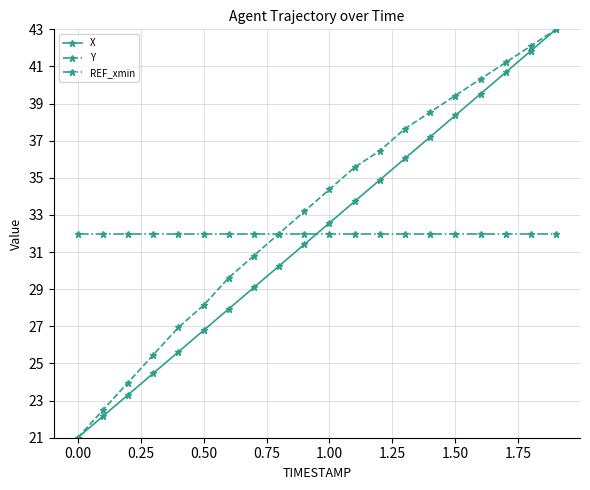

How many series are shown in this chart?

3